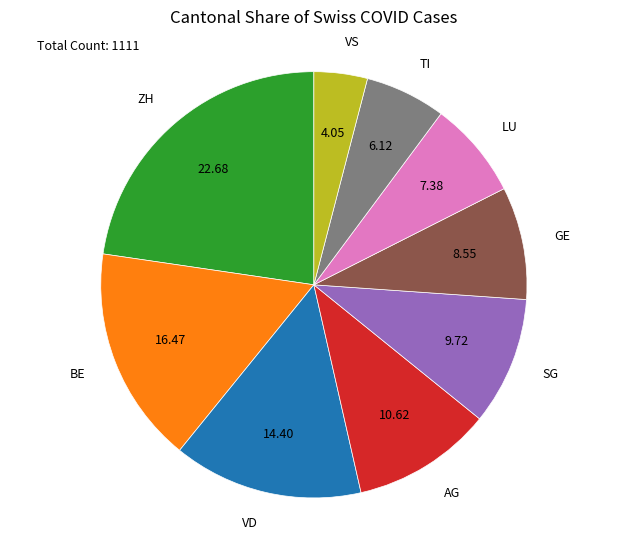

Which slice is the largest?

ZH